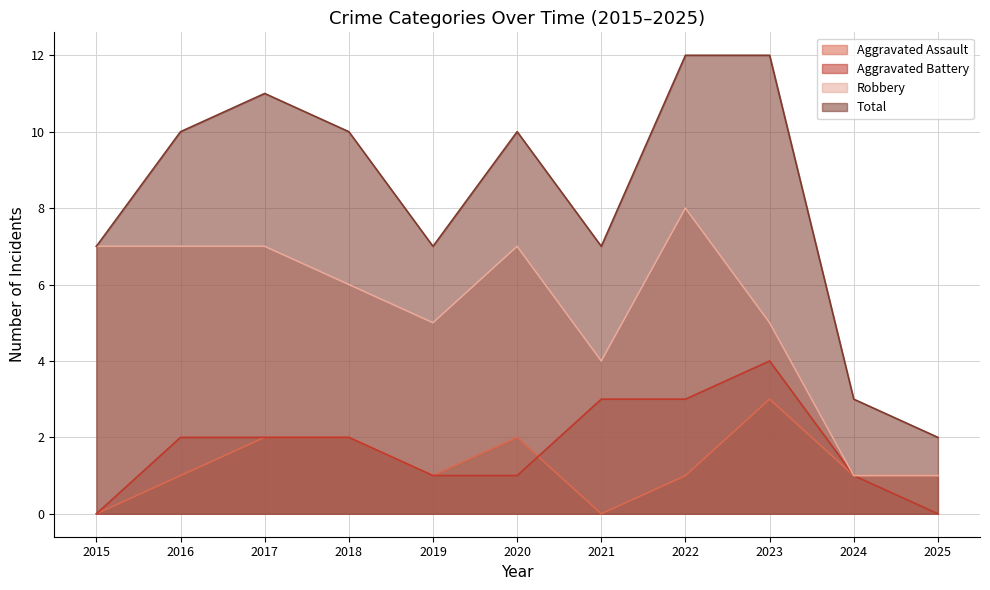

How many Robbery values are between 4 and 7?

8